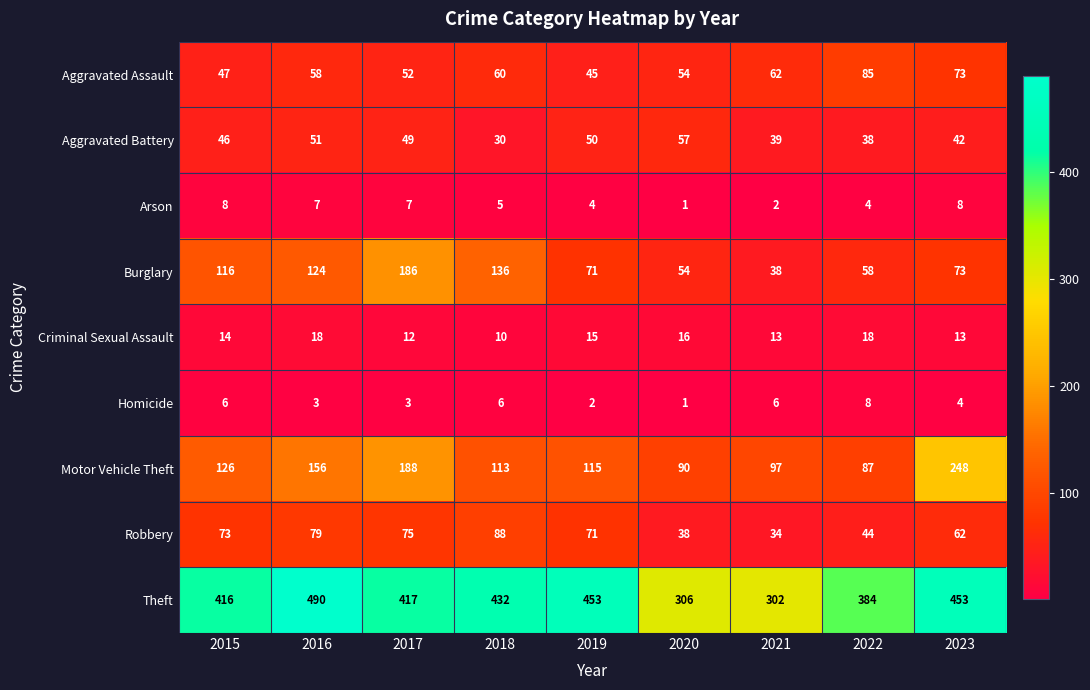

What is the total value across all series at 2020?

617